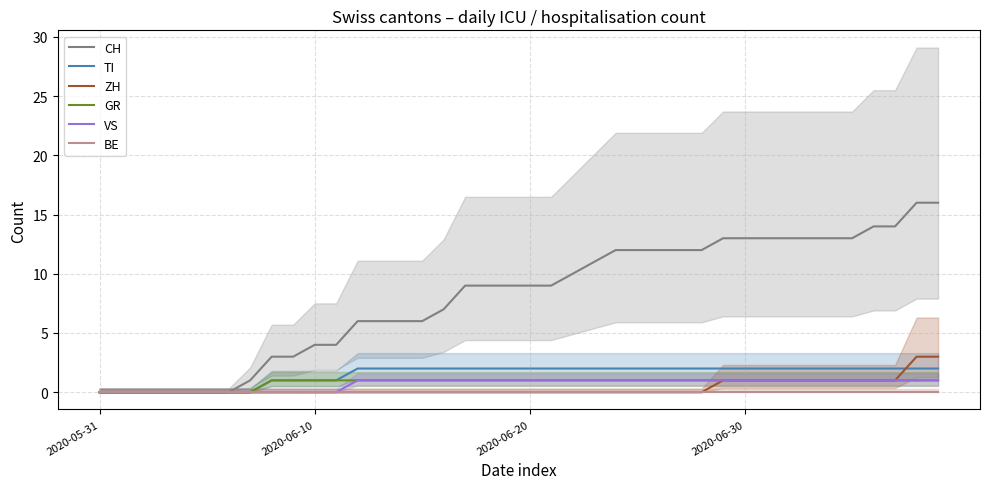

What is the value of the VS point at the 34th from the left?

1